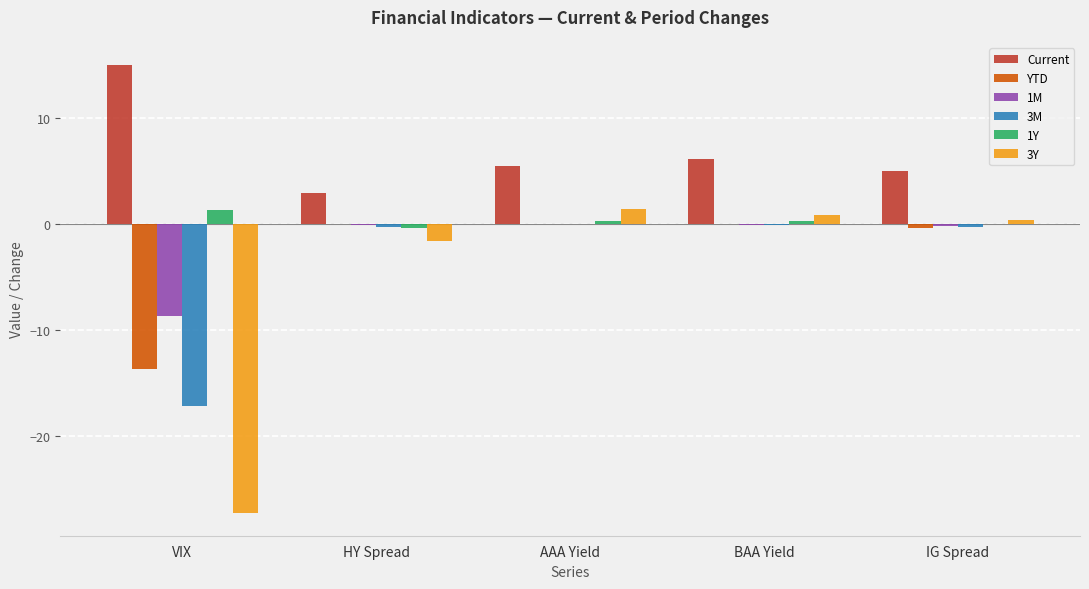

What is the sum of the 1M values at VIX and HY Spread?

-8.7